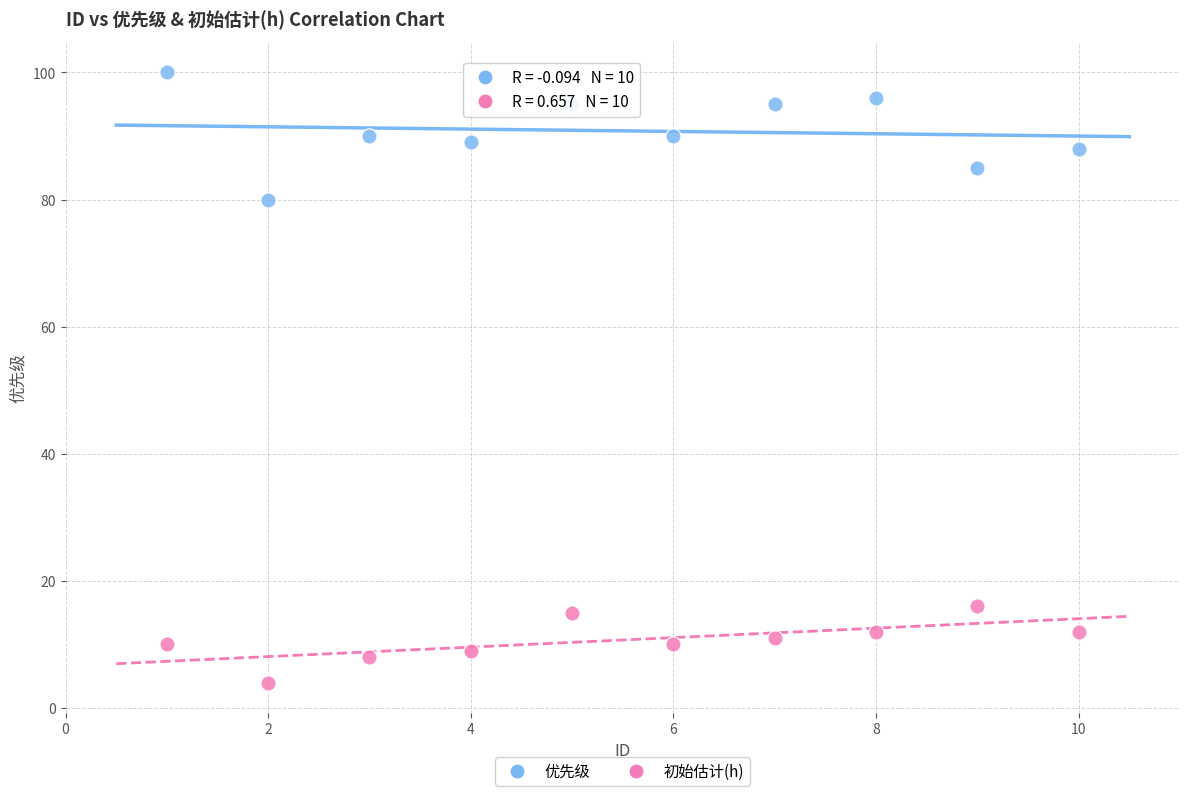

Across all series, what Y value is closest to 52?

80